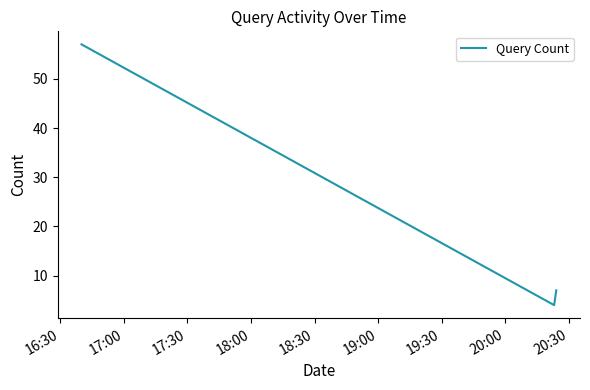

What is the sum of all values?

68